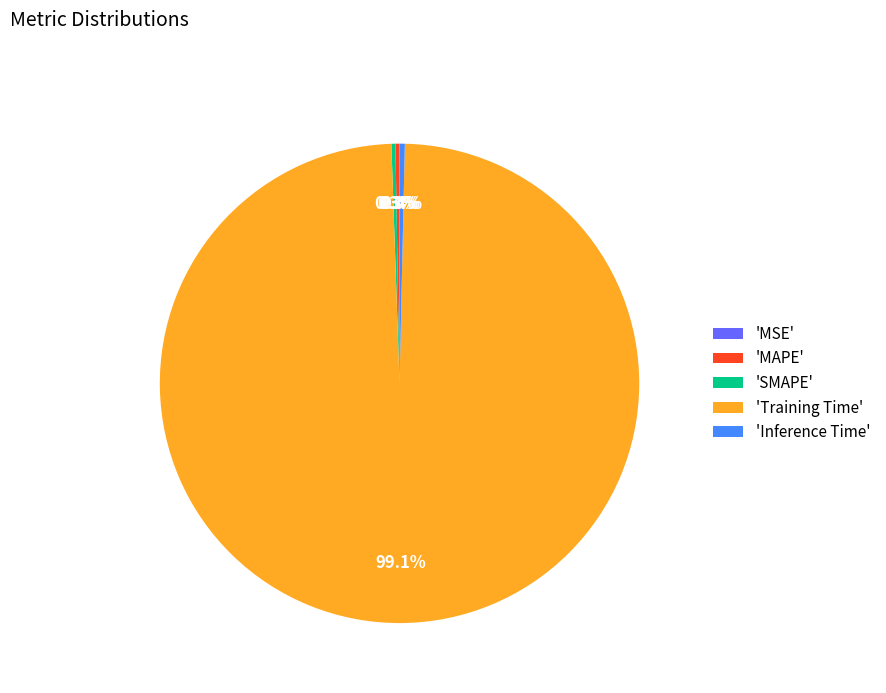

What is the largest slice in the pie chart?

'Training Time'